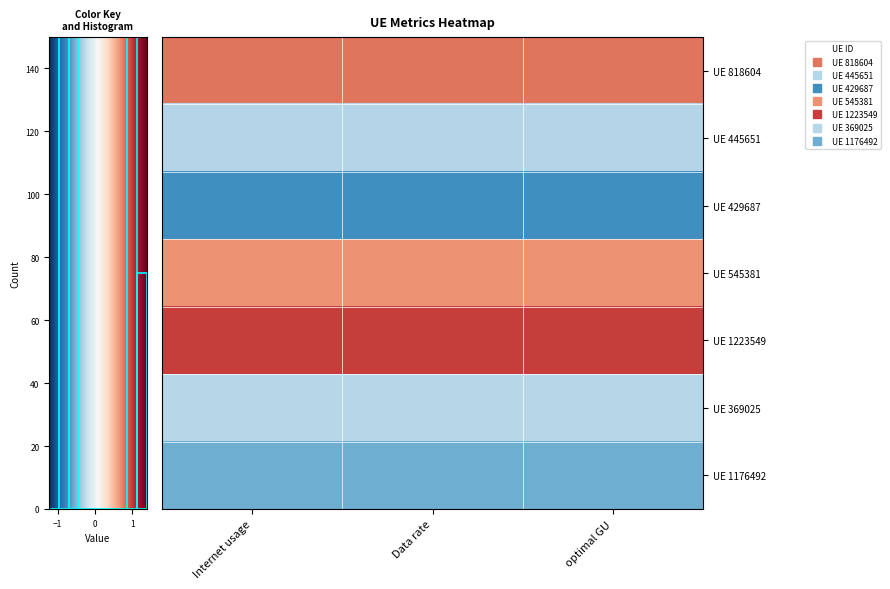

At how many categories does at least one series exceed 0?

3